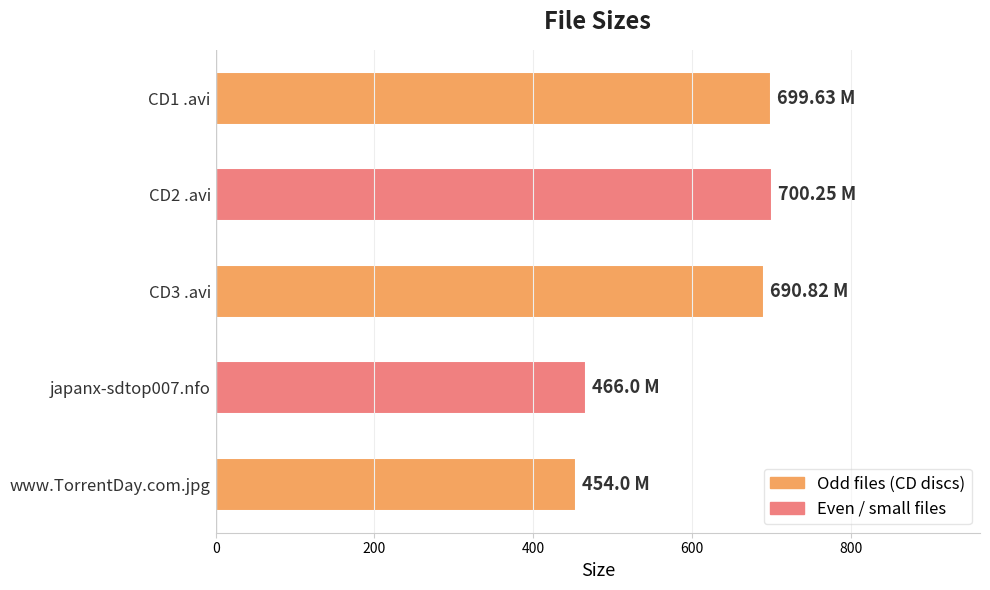

What is the sum of the values at CD3 .avi and CD2 .avi?

1391.1